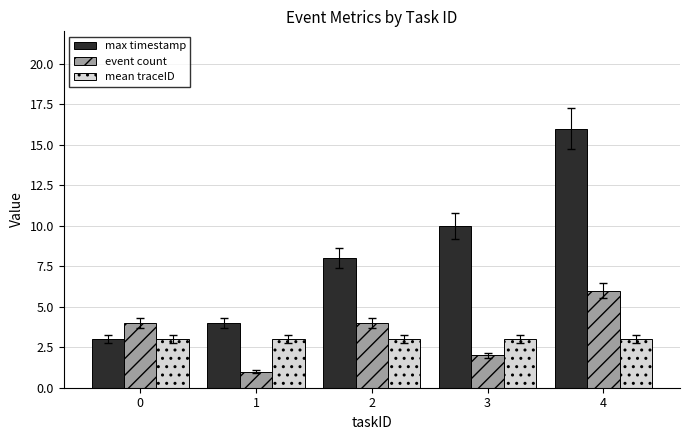

The value of event count at 4 is 6. True or false?

True